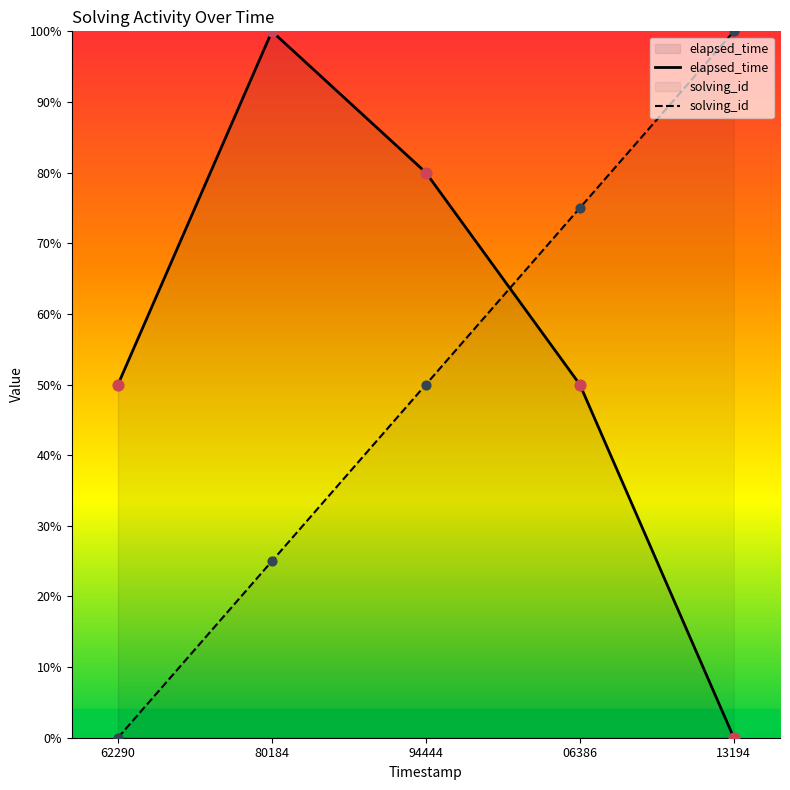

Which series reaches the maximum Y coordinate?

elapsed_time